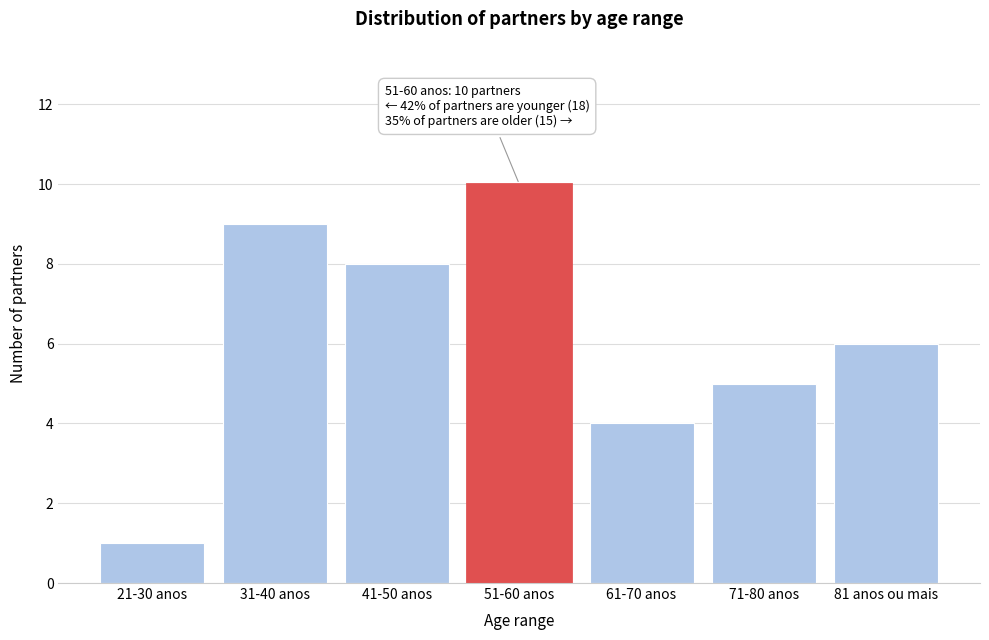

Reading left to right, extract all data points from this chart.

21-30 anos=1	31-40 anos=9	41-50 anos=8	51-60 anos=10	61-70 anos=4	71-80 anos=5	81 anos ou mais=6